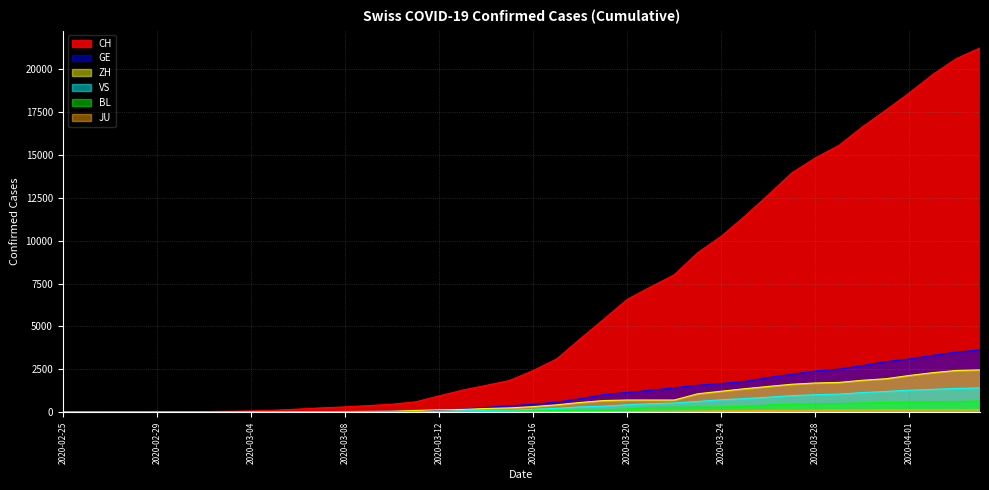

How many lines are shown in the chart?

6